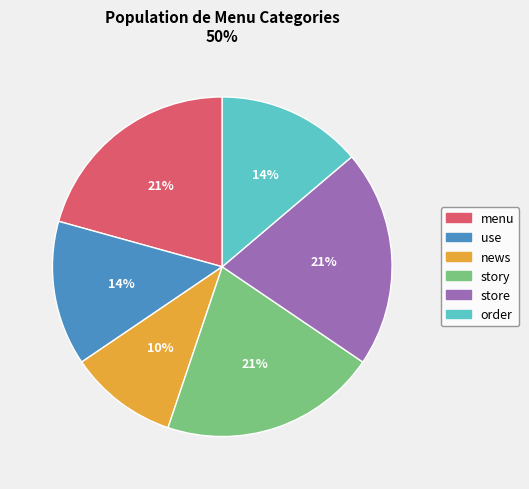

What percentage is the story slice, to the nearest percent?

21%